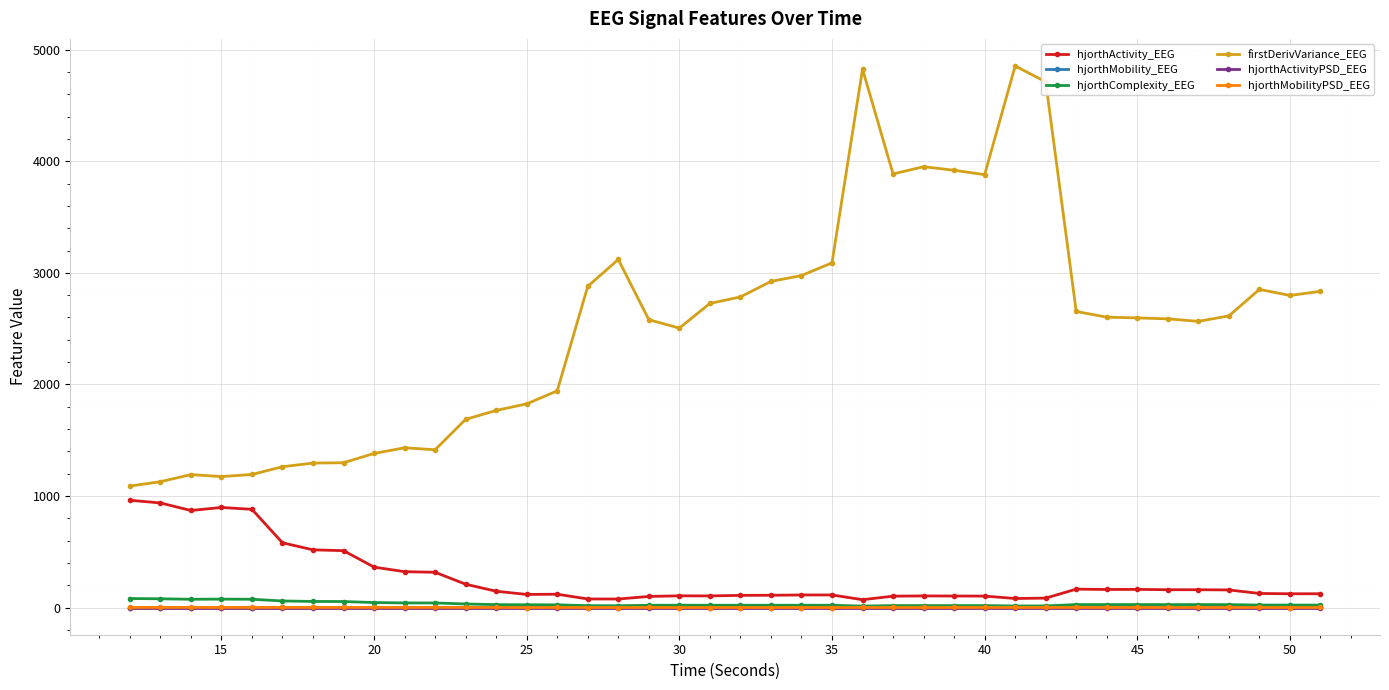

Which series has the largest range (max minus min)?

firstDerivVariance_EEG